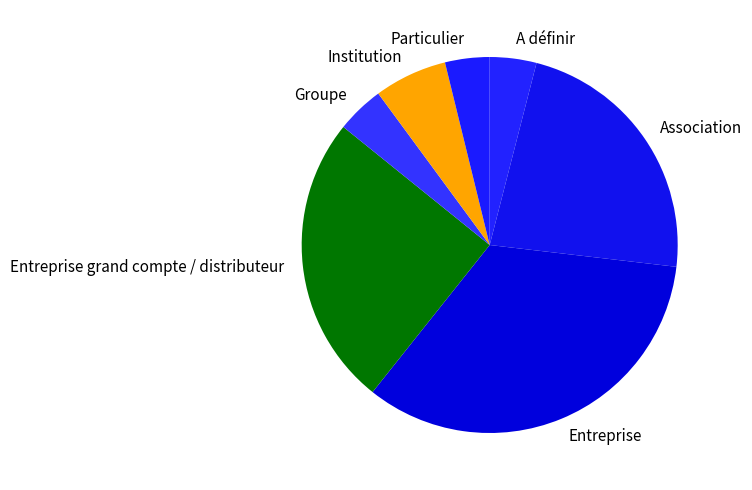

Combined, do Particulier and Institution account for over 50%?

No